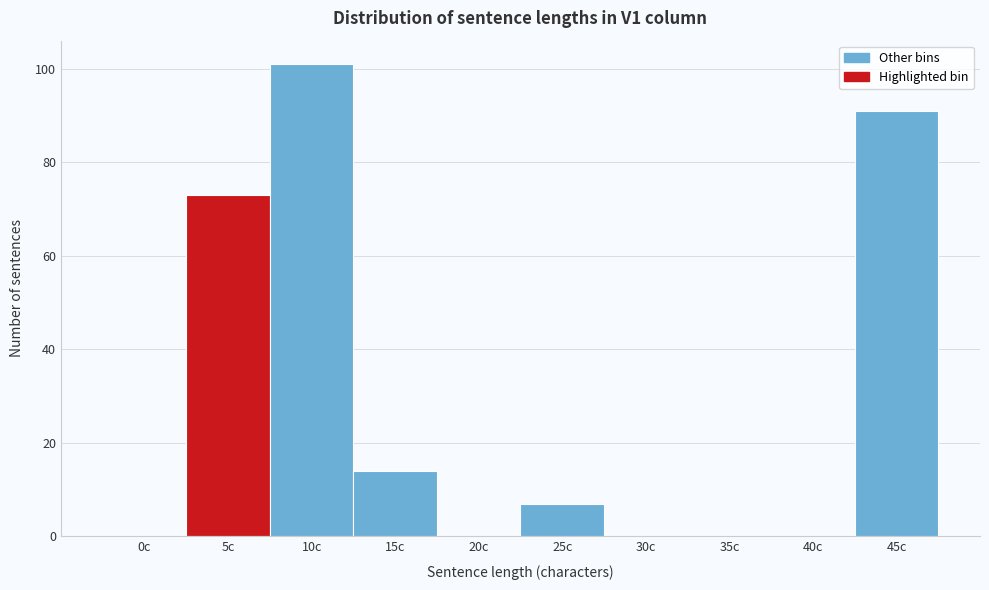

Reading left to right, what are all the values shown in this chart?

0c=0	5c=73	10c=101	15c=14	20c=0	25c=7	30c=0	35c=0	40c=0	45c=91